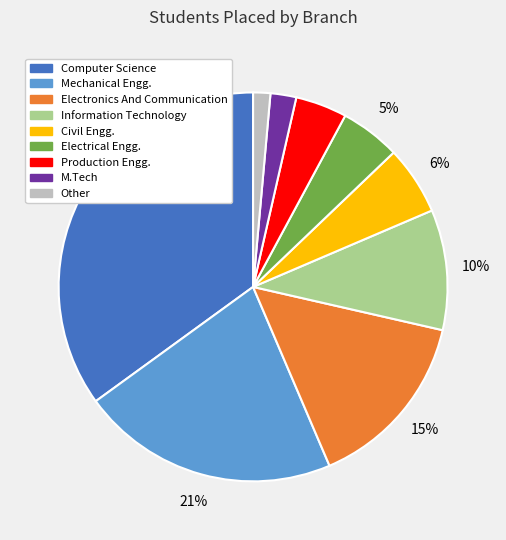

To the nearest percent, what is the difference between the M.Tech and Production Engg. slice percentages?

2%